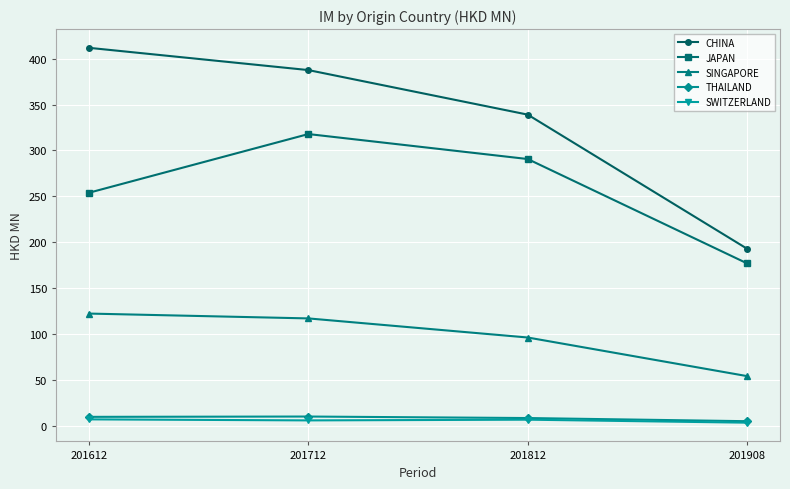

Which series changed the most between 201712 and 201812?

CHINA